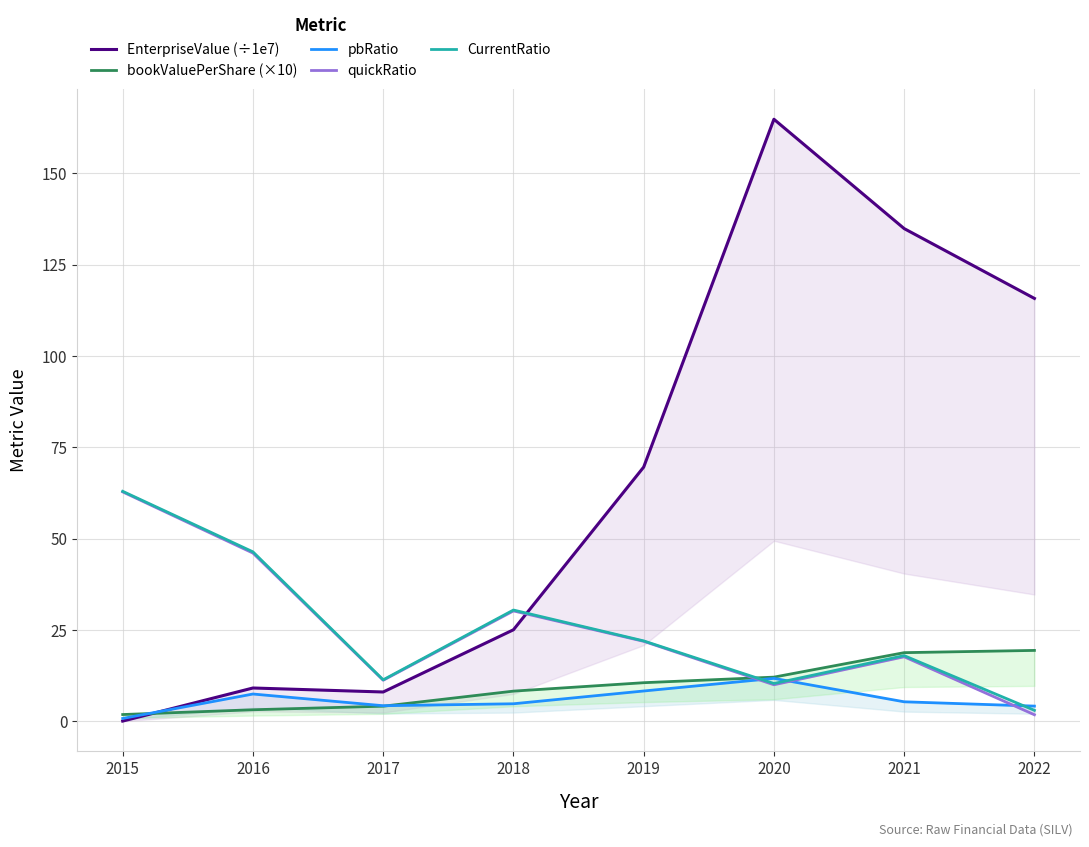

What value does the bookValuePerShare (×10) series have at 2018?

8.3